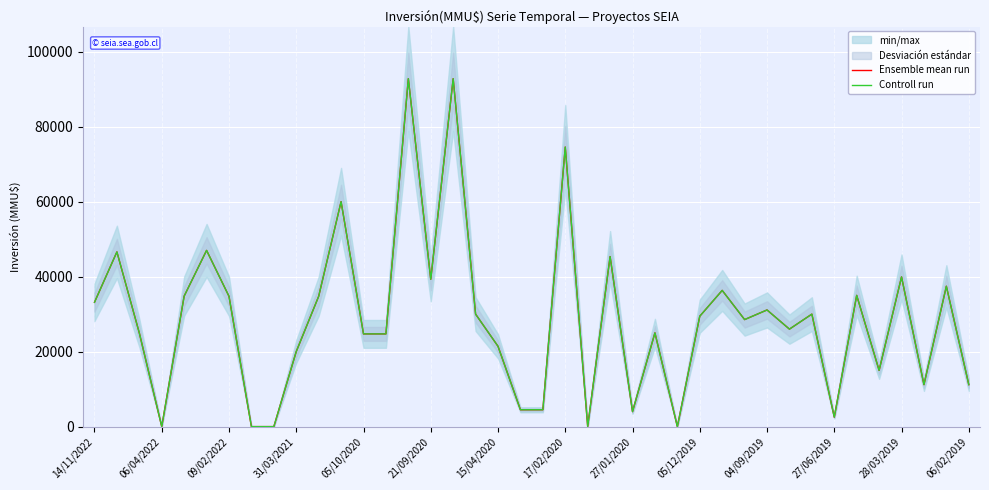

Is it true that Controll run equals 7886 at 31?

False